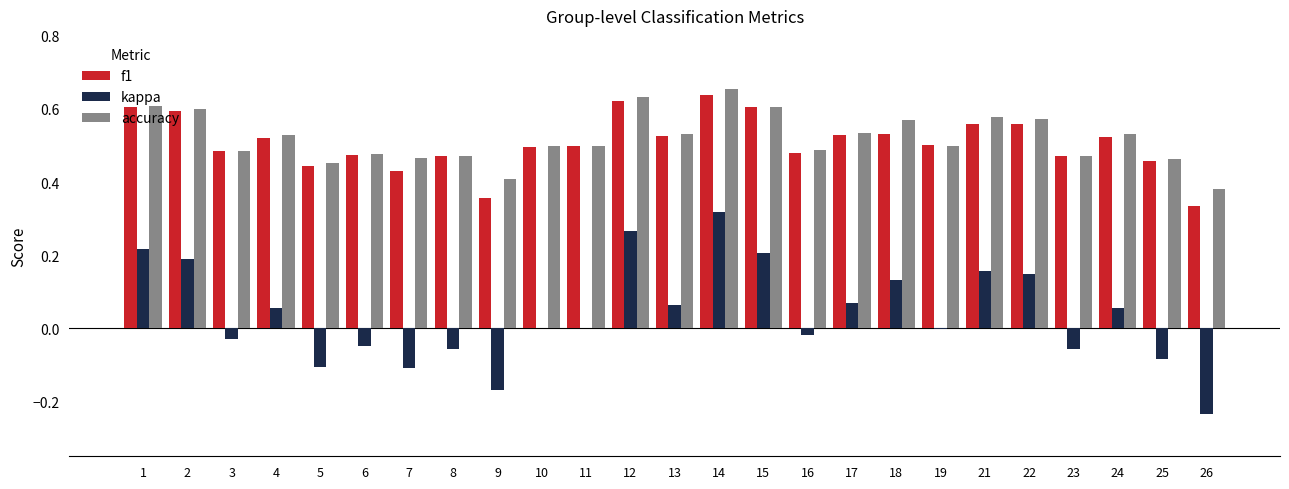

The value of accuracy at 21 is 0.2. True or false?

False